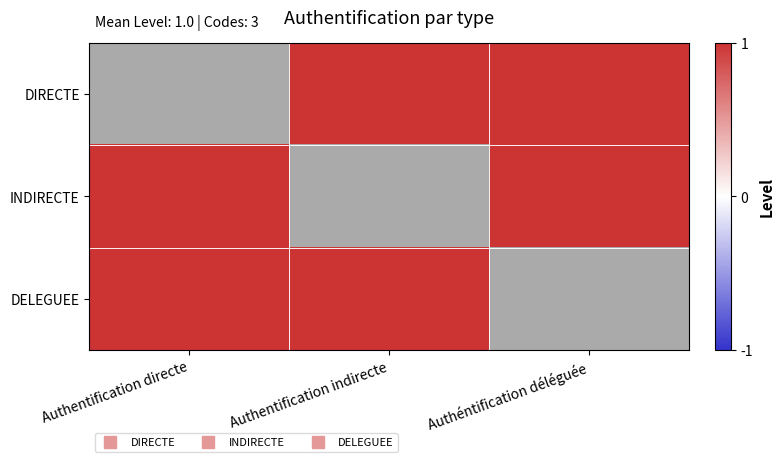

Rank the categories by DELEGUEE value from lowest to highest.

Authentification directe, Authentification indirecte, Authéntification déléguée